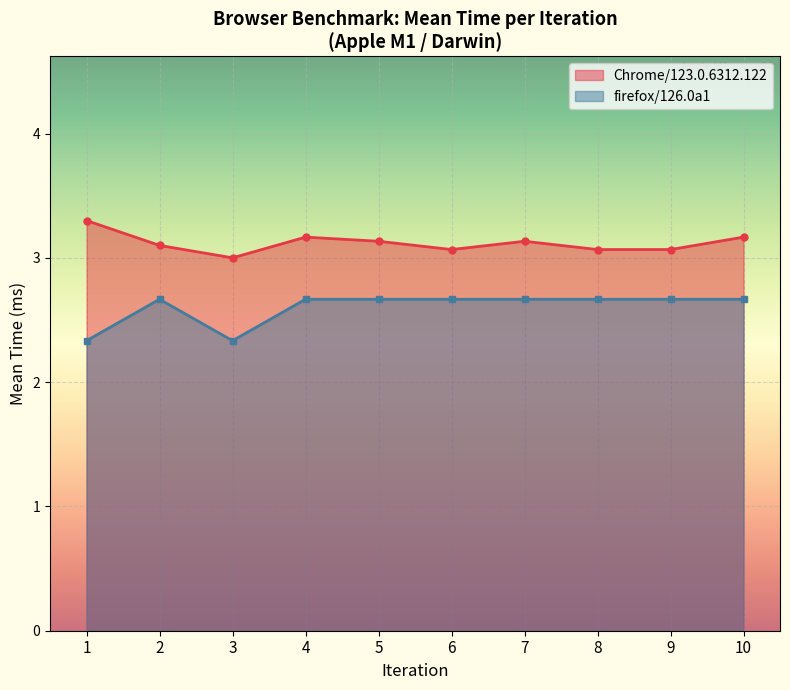

Which series has the largest total across all categories?

Chrome/123.0.6312.122